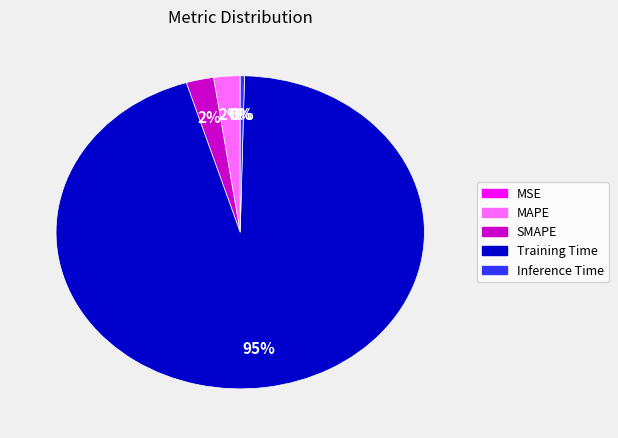

Is there a majority slice in this chart?

Yes